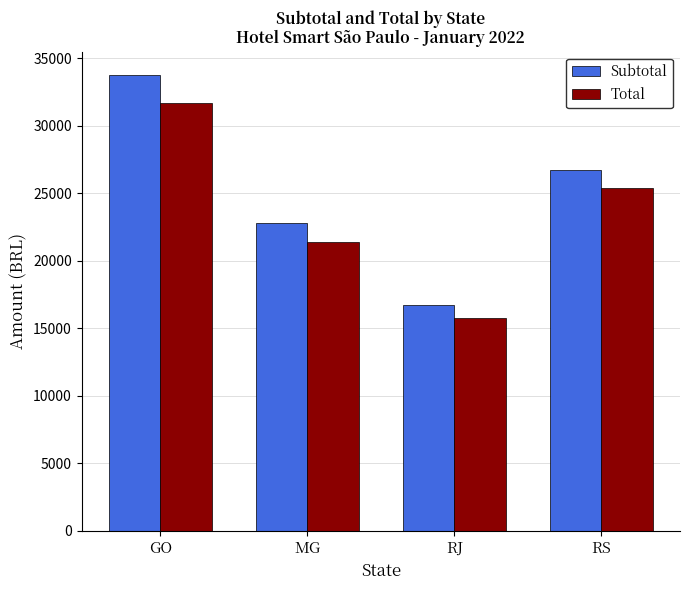

Which series changed the most between GO and RS?

Subtotal